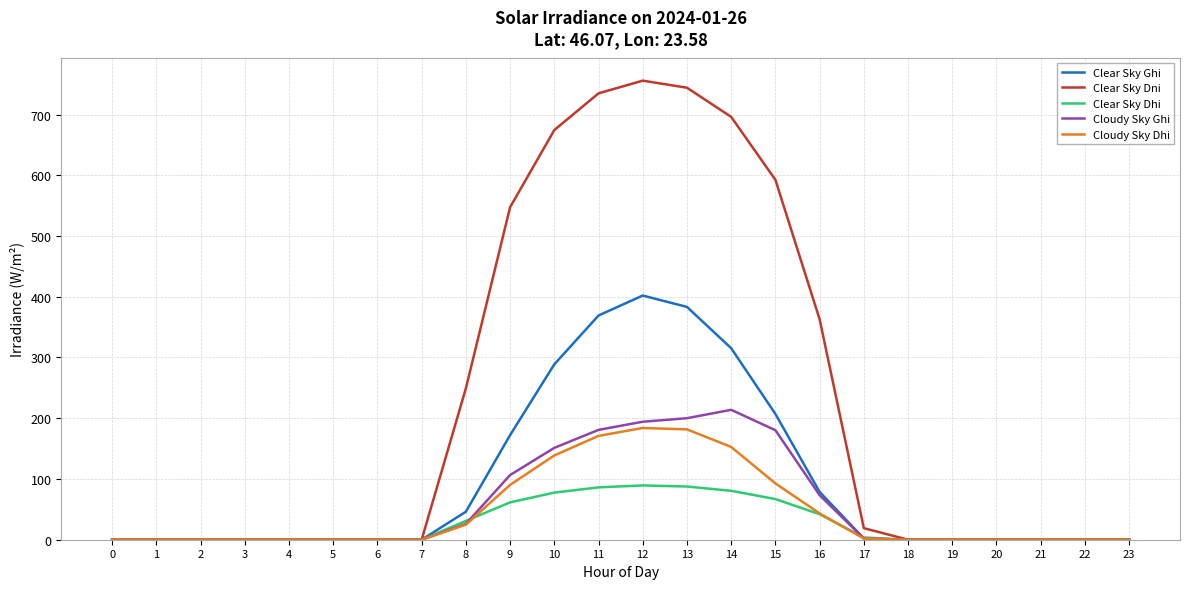

The value of Cloudy Sky Ghi at 19 is 82.8. True or false?

False